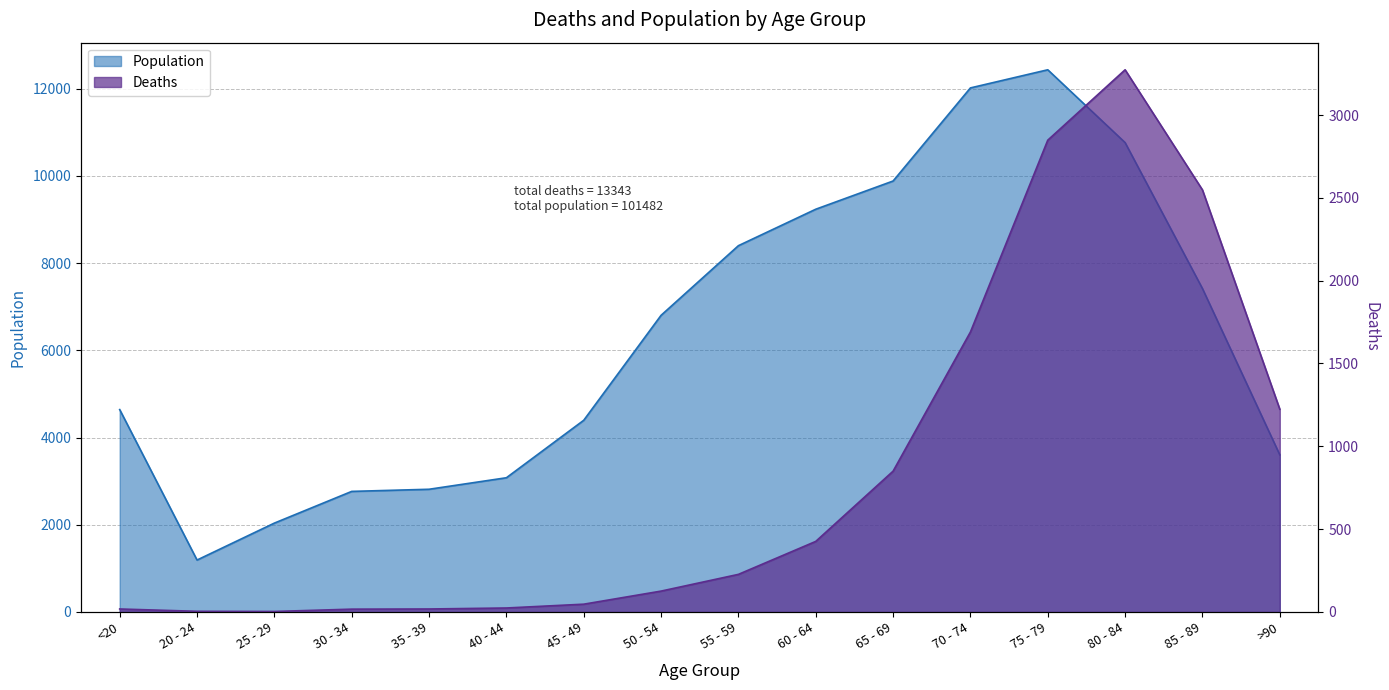

Does the chart display data point markers on the line(s)?

No